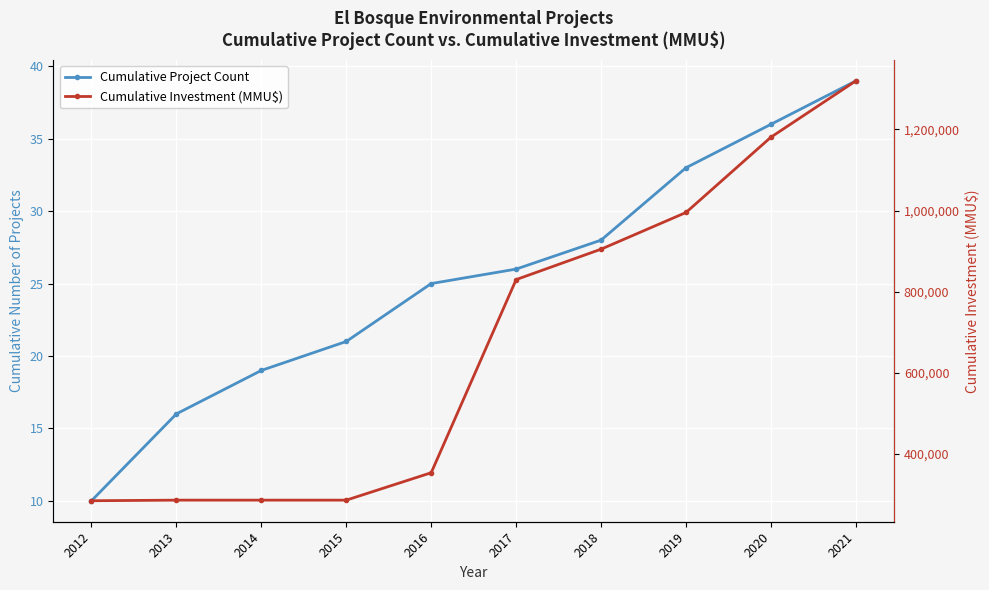

How many lines are shown in the chart?

2